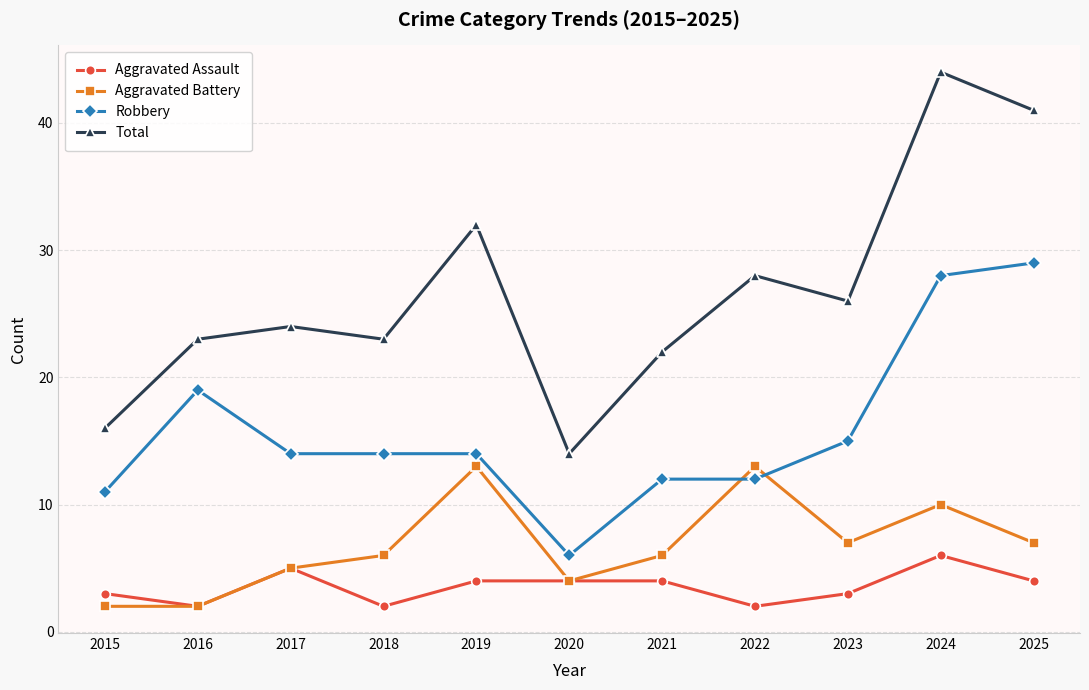

Is it true that Aggravated Battery equals 2 at 2016?

True